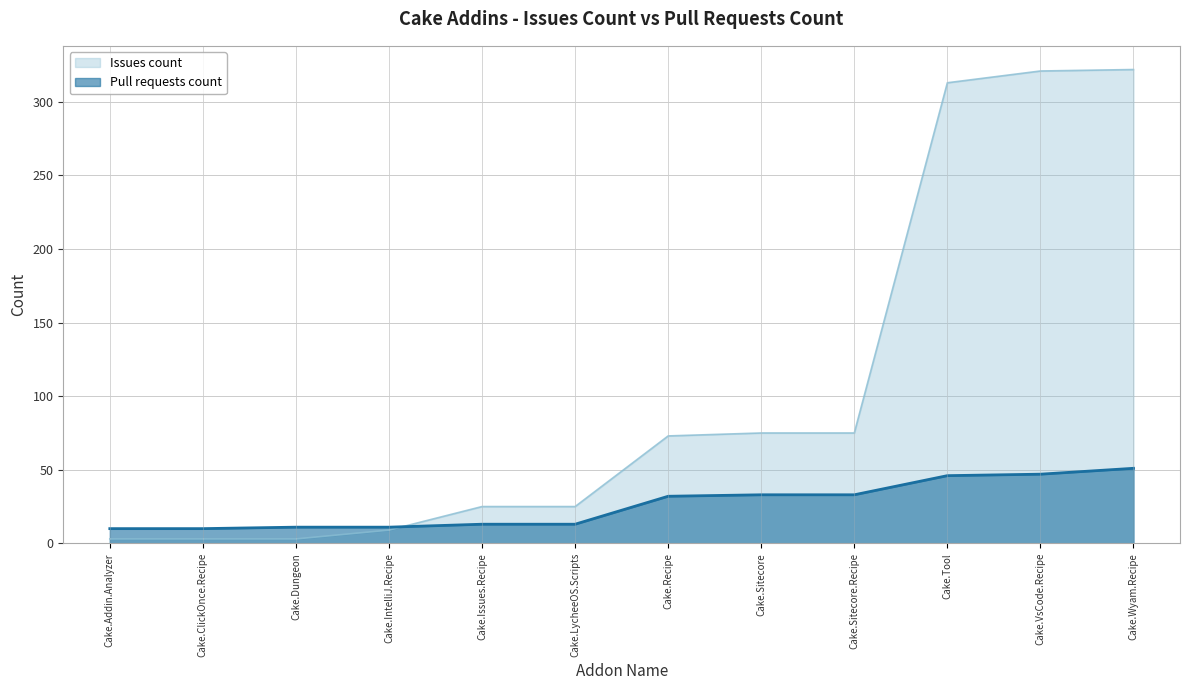

What is the highest value of the Issues count series?

322